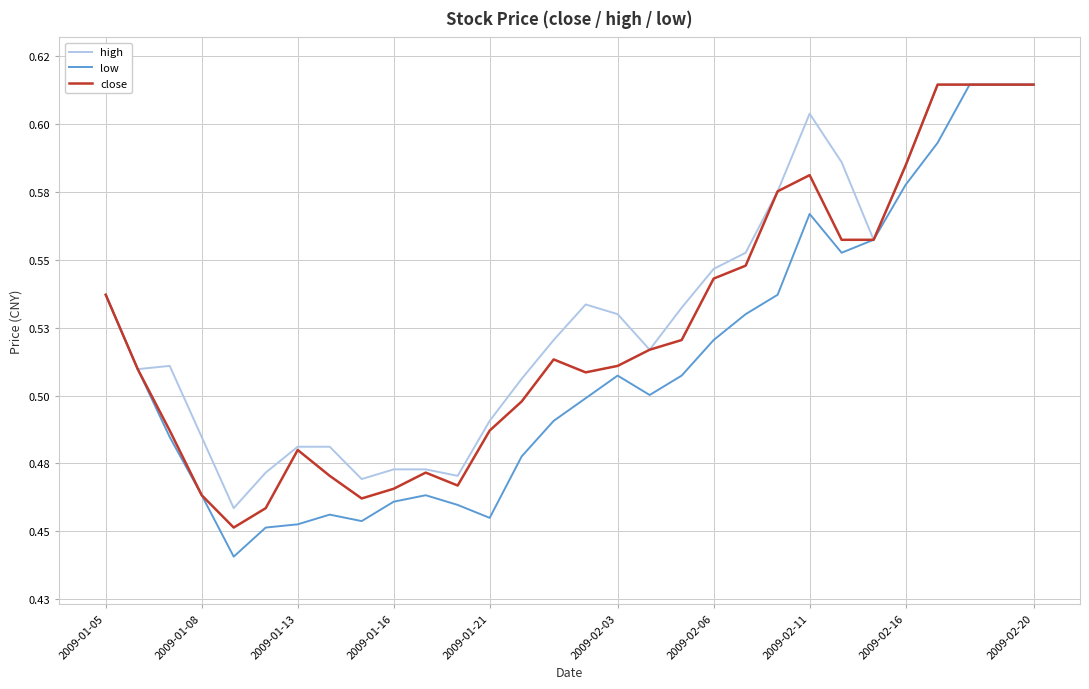

True or false: low and close cross at least once.

False